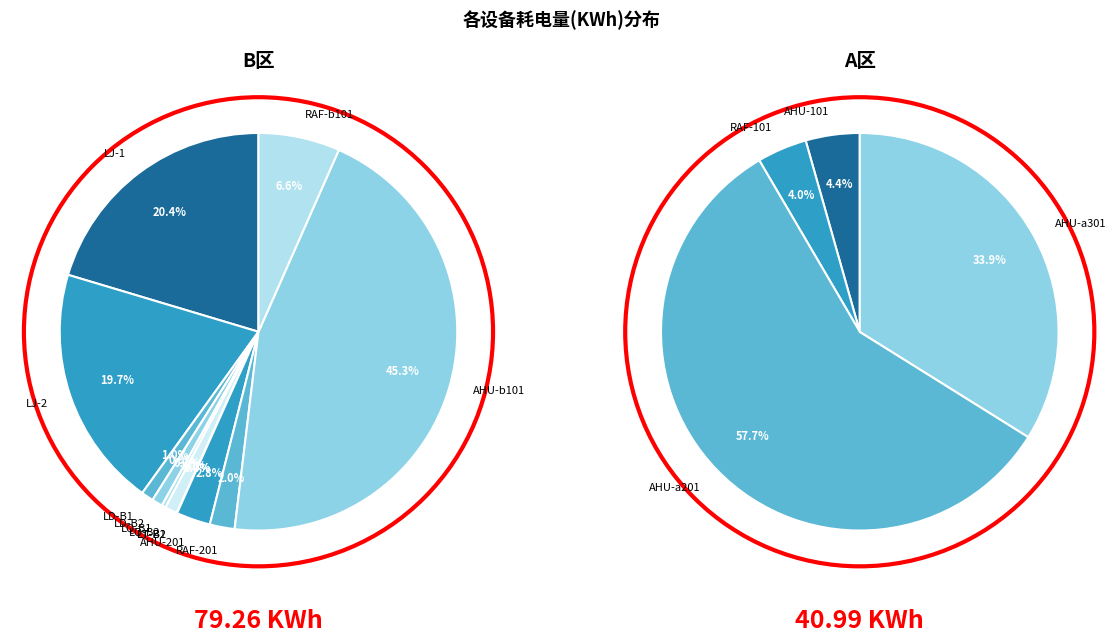

What is the largest slice in the pie chart?

AHU-b101